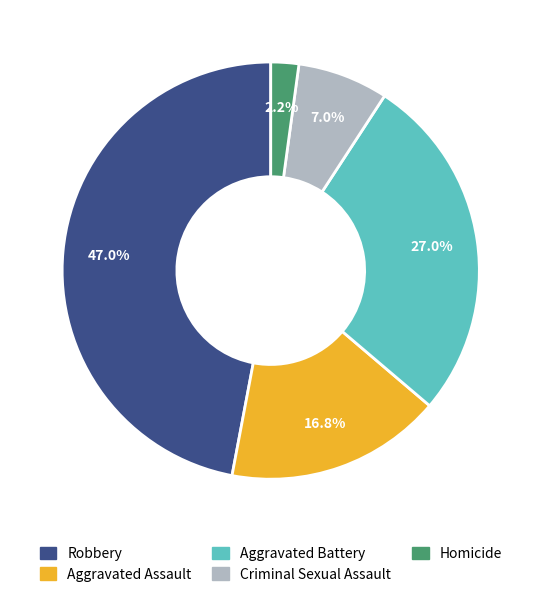

Combined, what portion of the pie is Homicide and Aggravated Battery?

29.2%